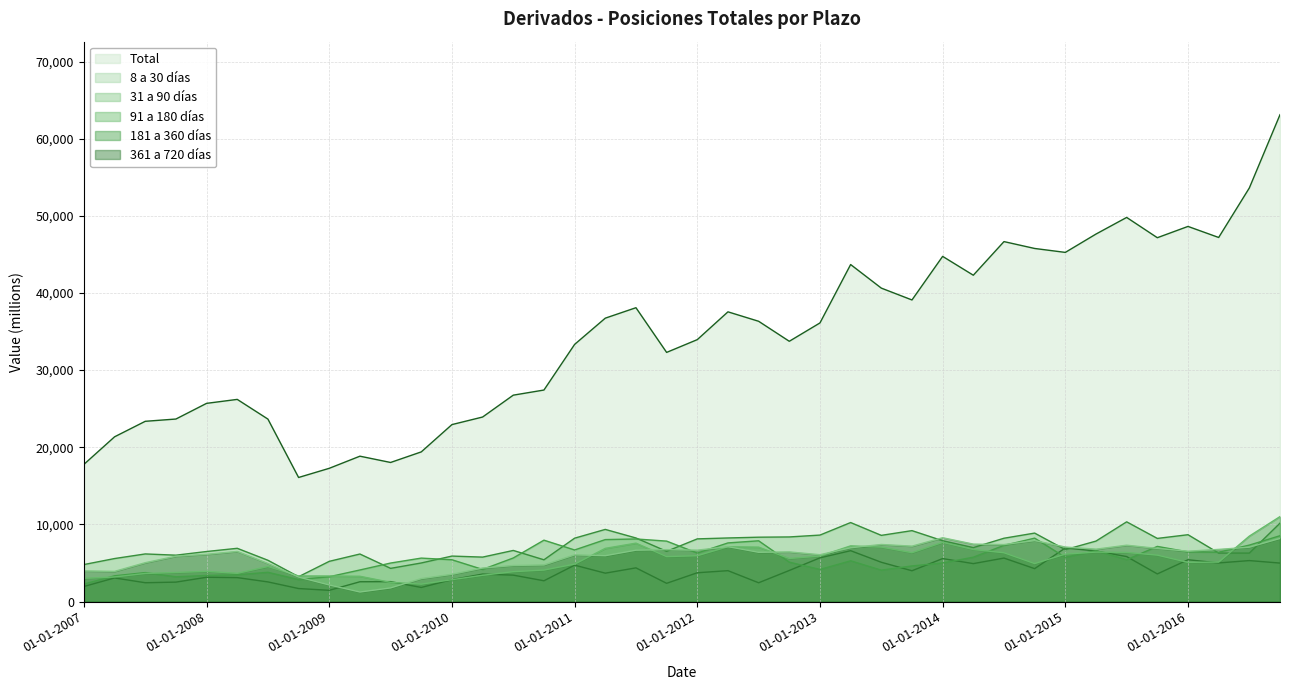

What is the average value of the 181 a 360 días series?

5303